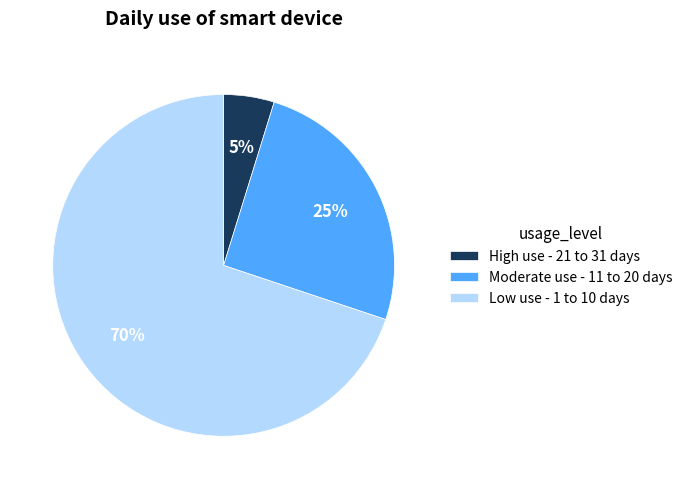

To the nearest percent, what is the difference between the largest and smallest slice percentages?

65%